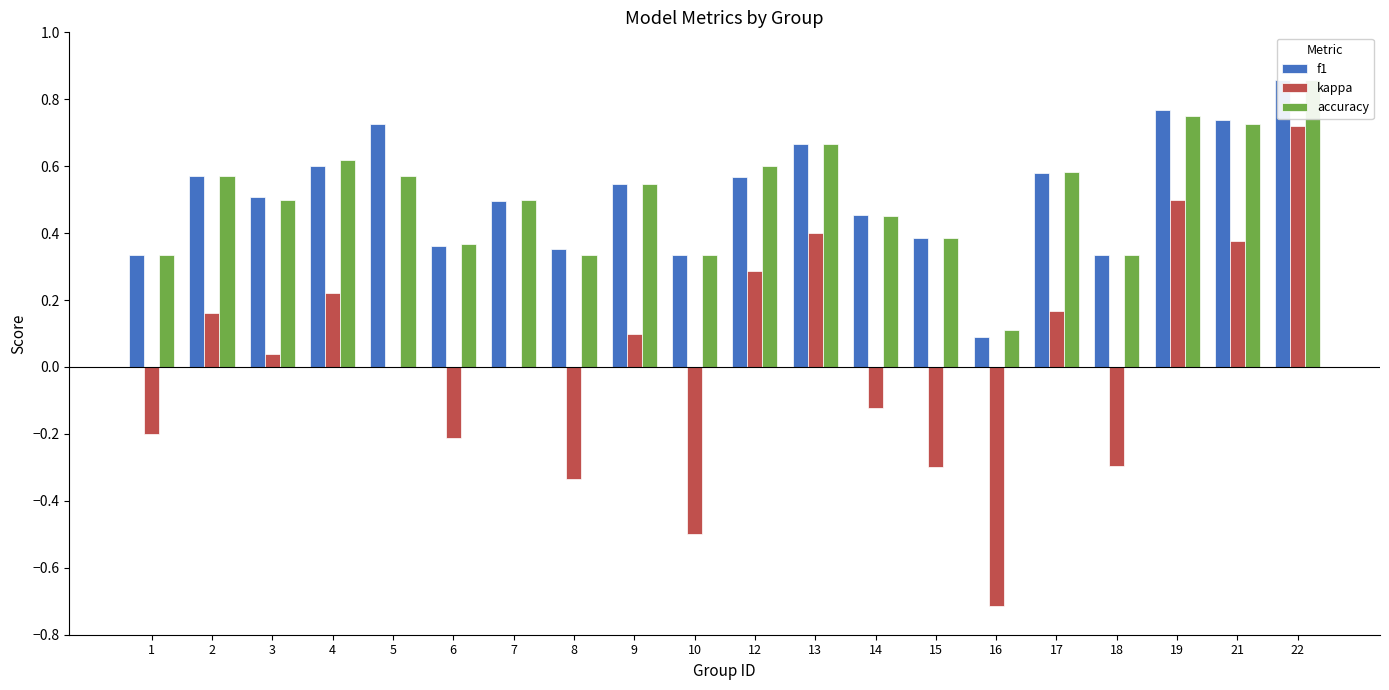

How many series are shown in this chart?

3